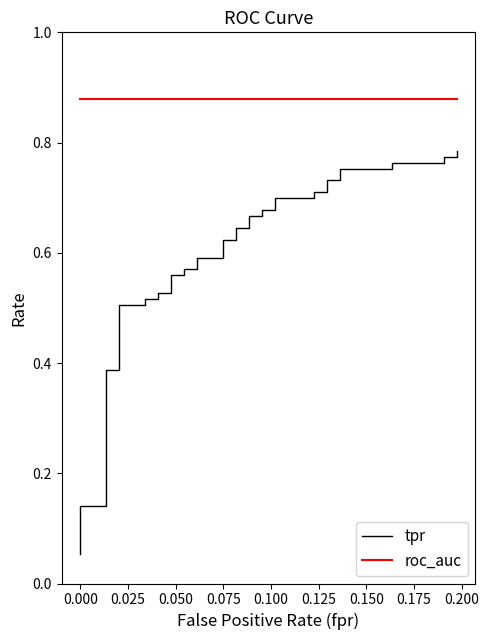

The tpr series shows 0.2 at 15. True or false?

False